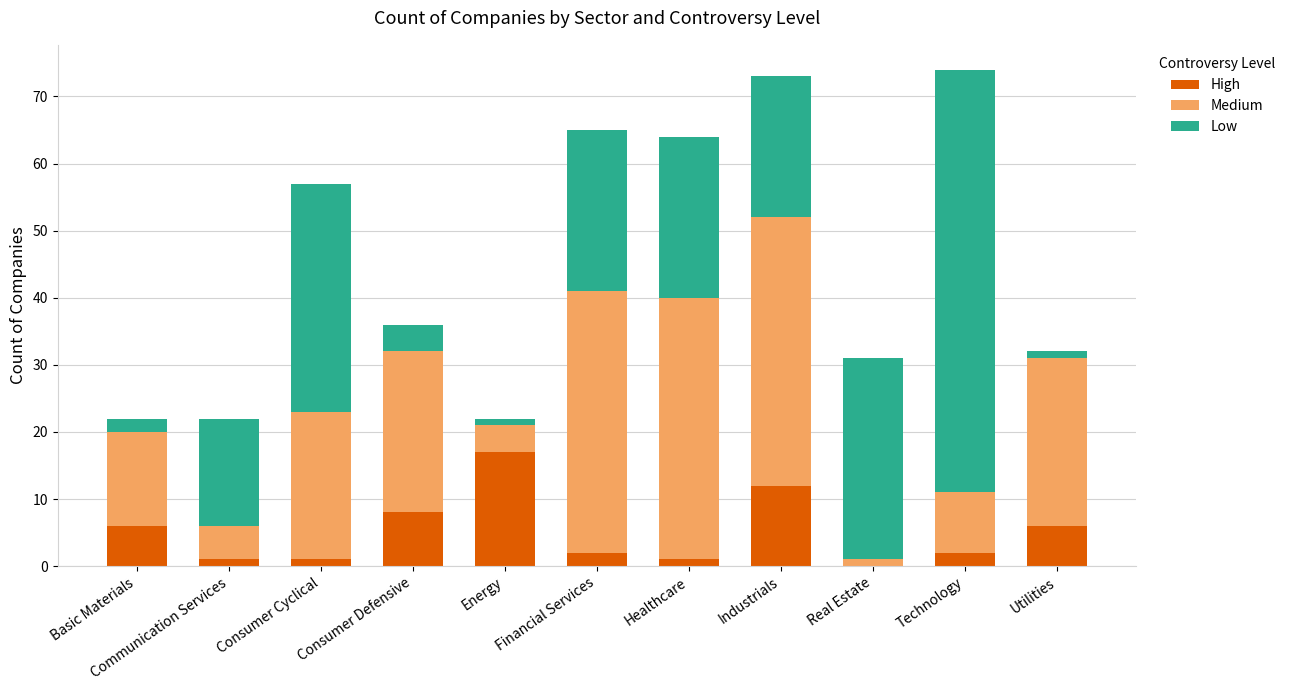

Which category has the highest value in the High series?

Energy